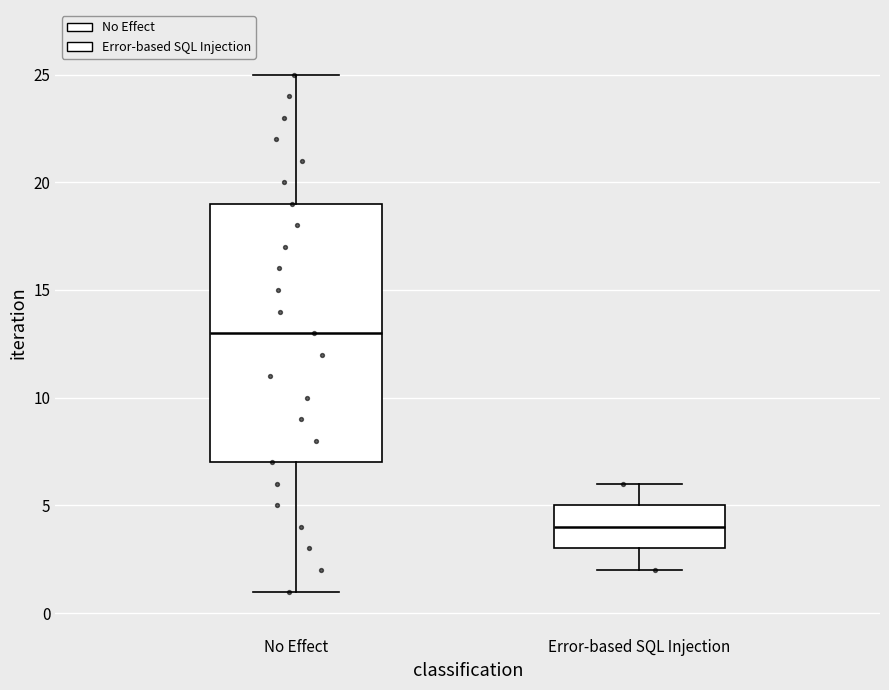

Which box has the highest median line?

No Effect